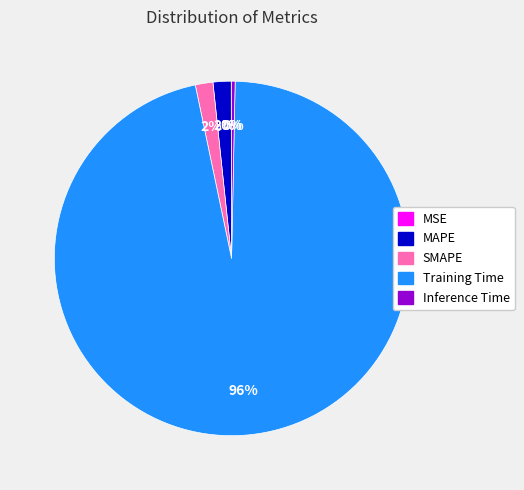

Which category has the biggest portion of the pie?

Training Time